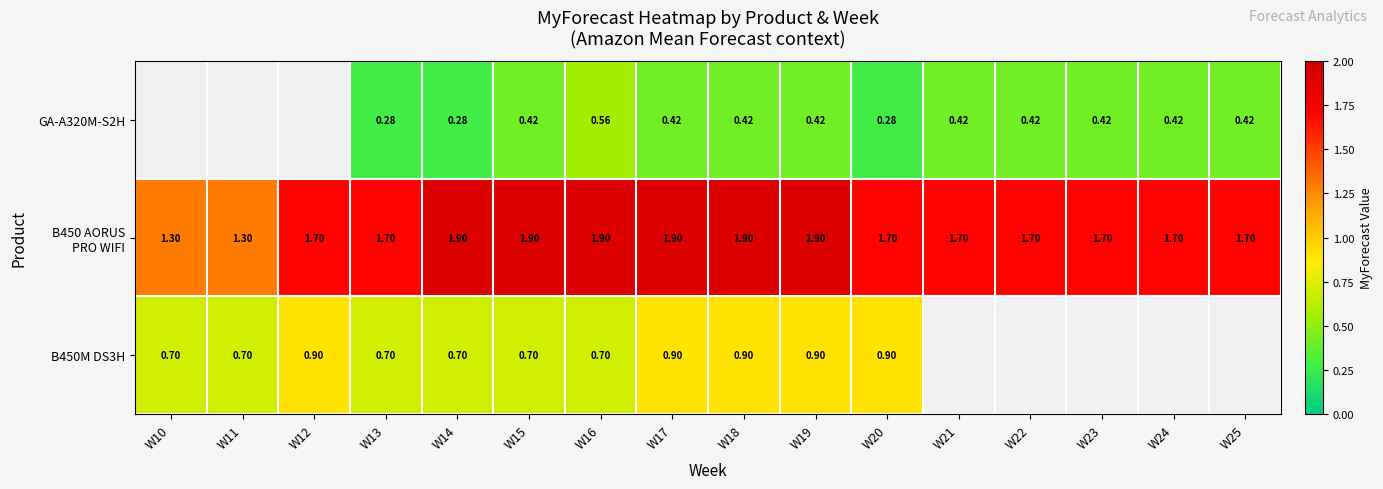

What is the difference between the second highest and minimum values in the GA-A320M-S2H series?

0.1